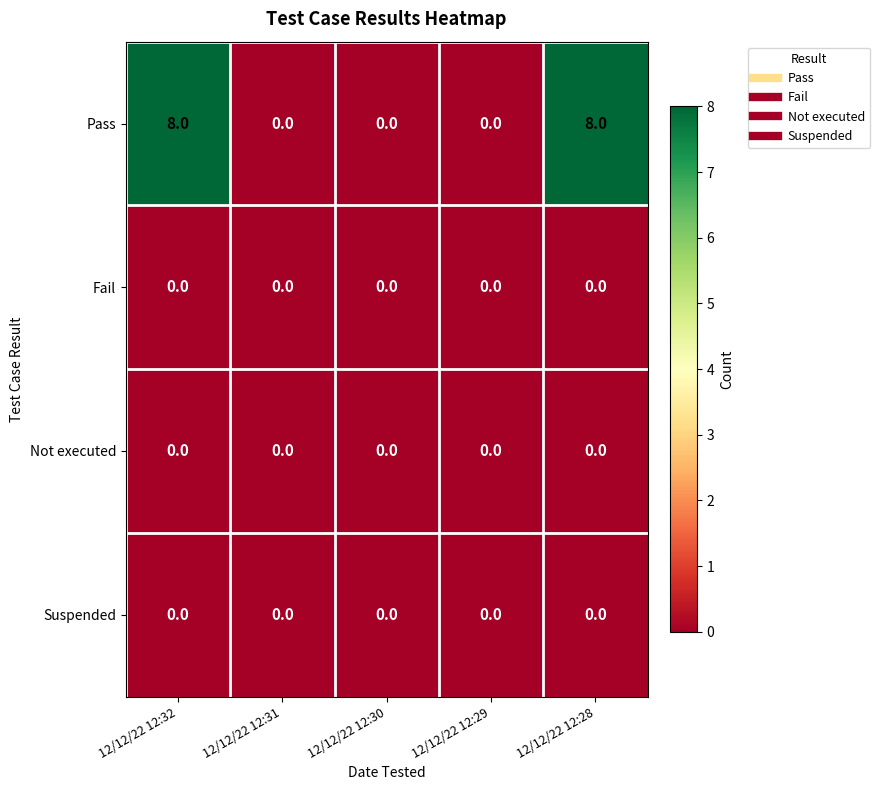

True or false: Suspended has a value of 0 at 12/12/22 12:31.

True